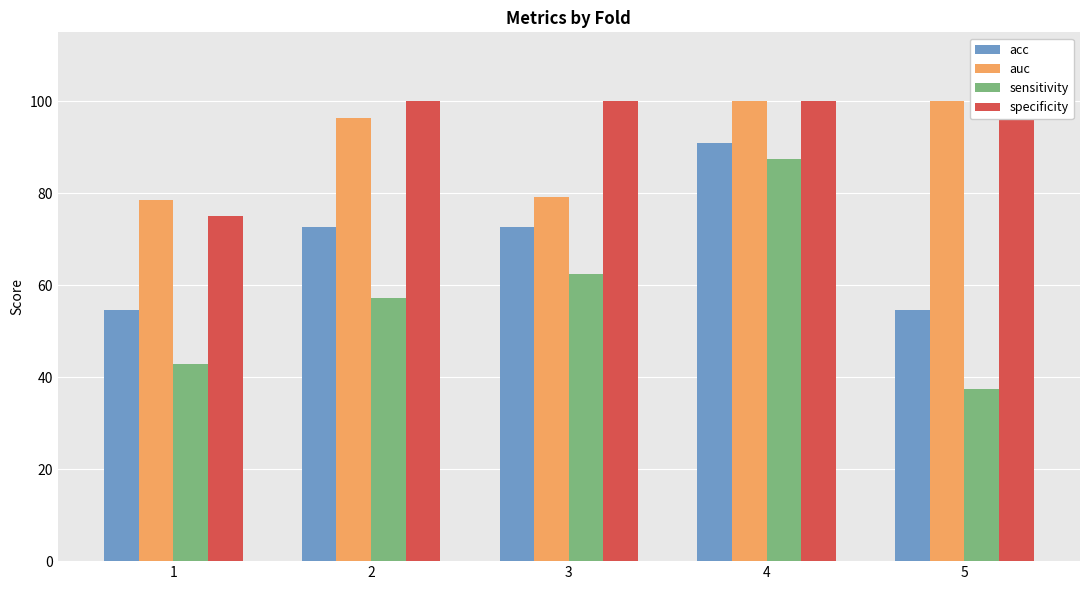

List the series in order of their peak value, lowest first.

sensitivity, acc, auc, specificity